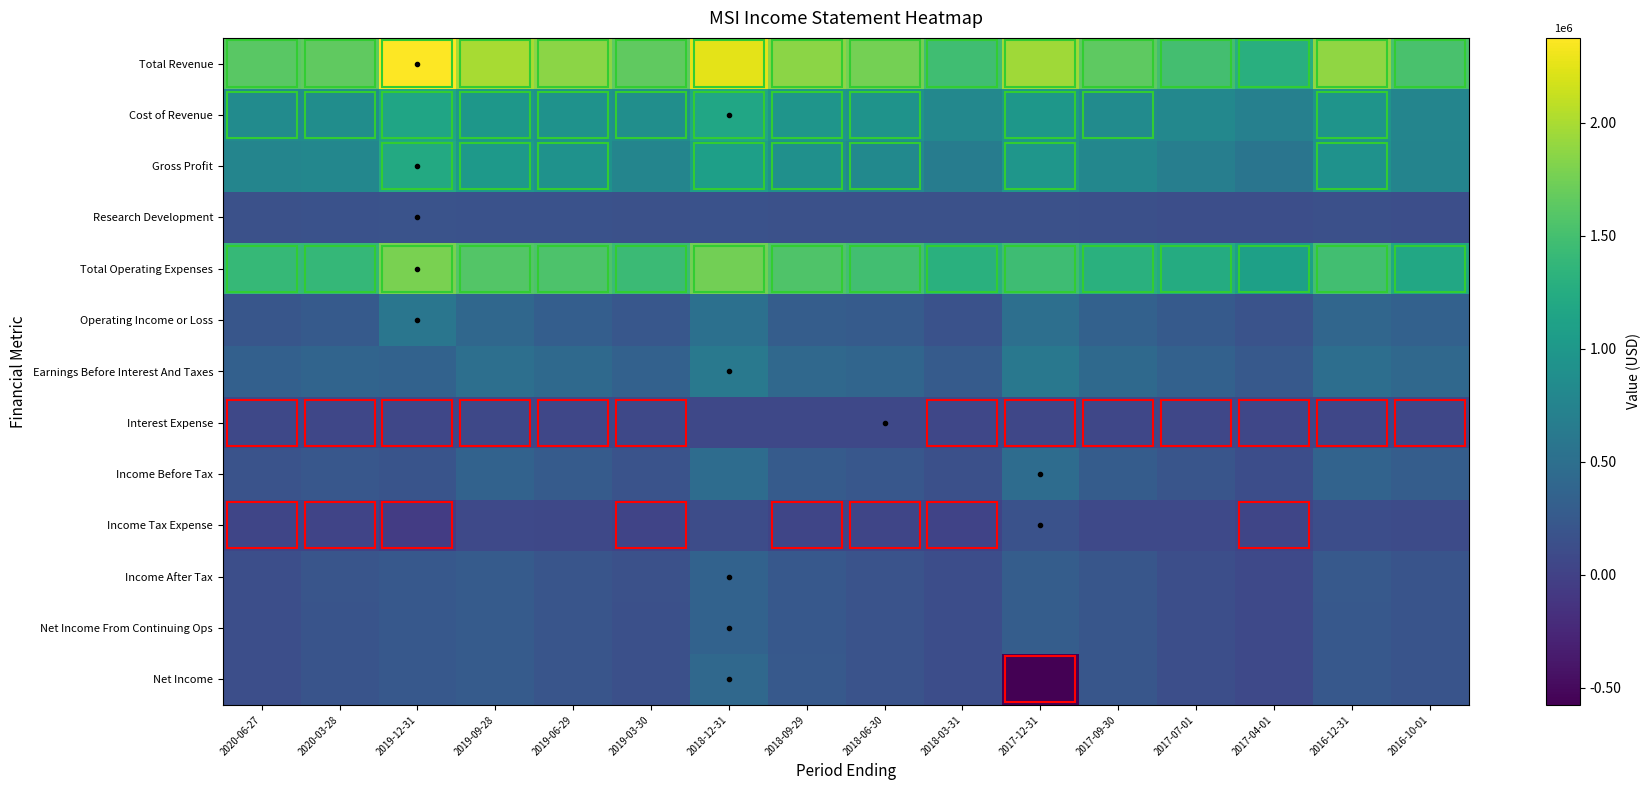

What is the minimum value shown in the chart?

-575000